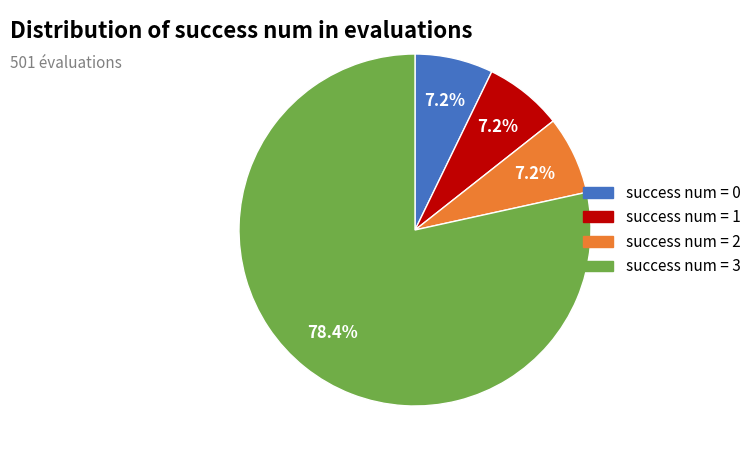

Count the number of slices in the pie.

4